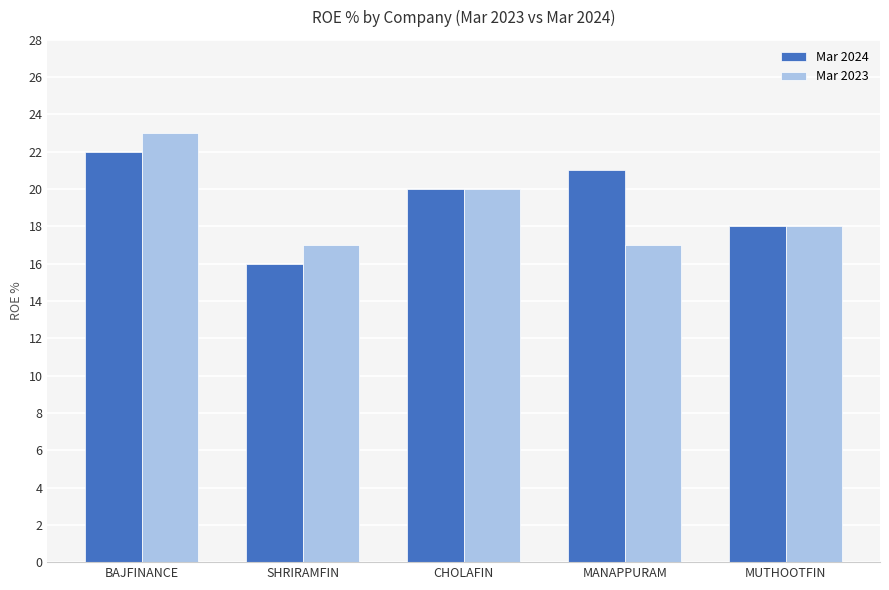

Reading left to right, what are all the values shown in this chart?

Mar 2024: BAJFINANCE=22	SHRIRAMFIN=16	CHOLAFIN=20	MANAPPURAM=21	MUTHOOTFIN=18
Mar 2023: BAJFINANCE=23	SHRIRAMFIN=17	CHOLAFIN=20	MANAPPURAM=17	MUTHOOTFIN=18